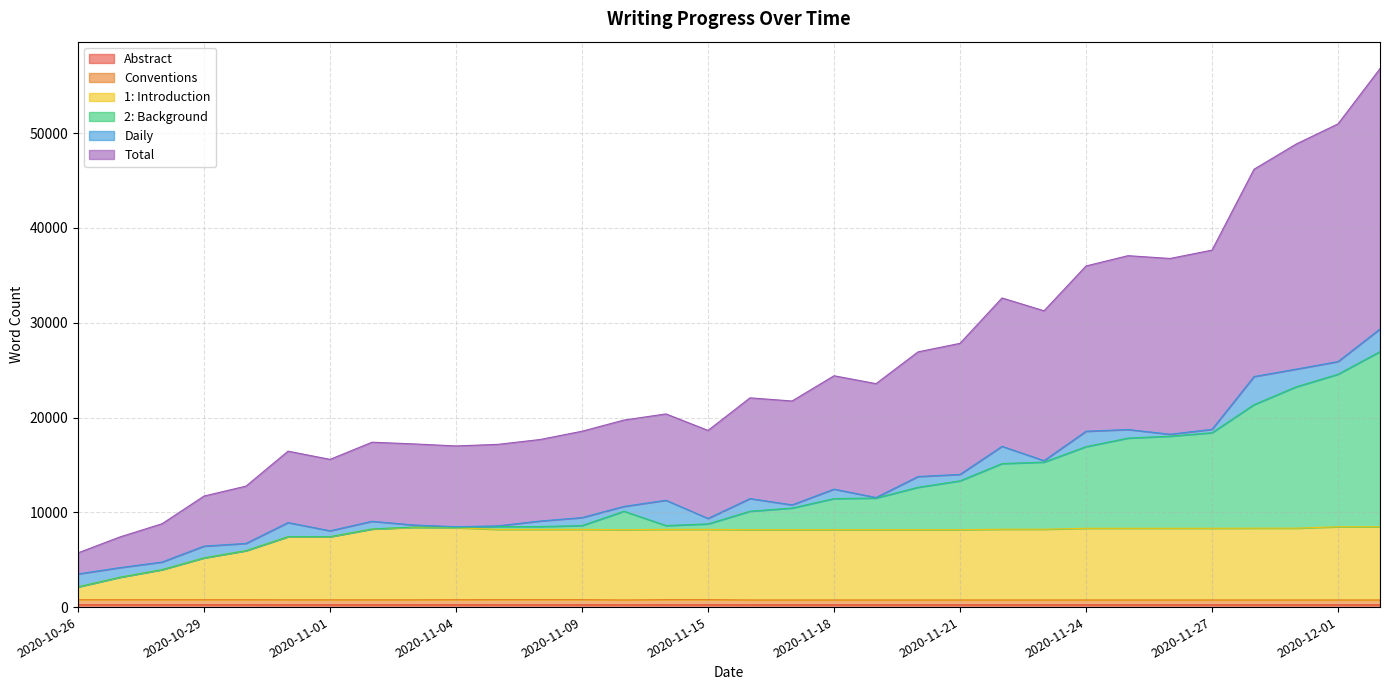

What is the label of the 32nd point from the left?

2020-12-02